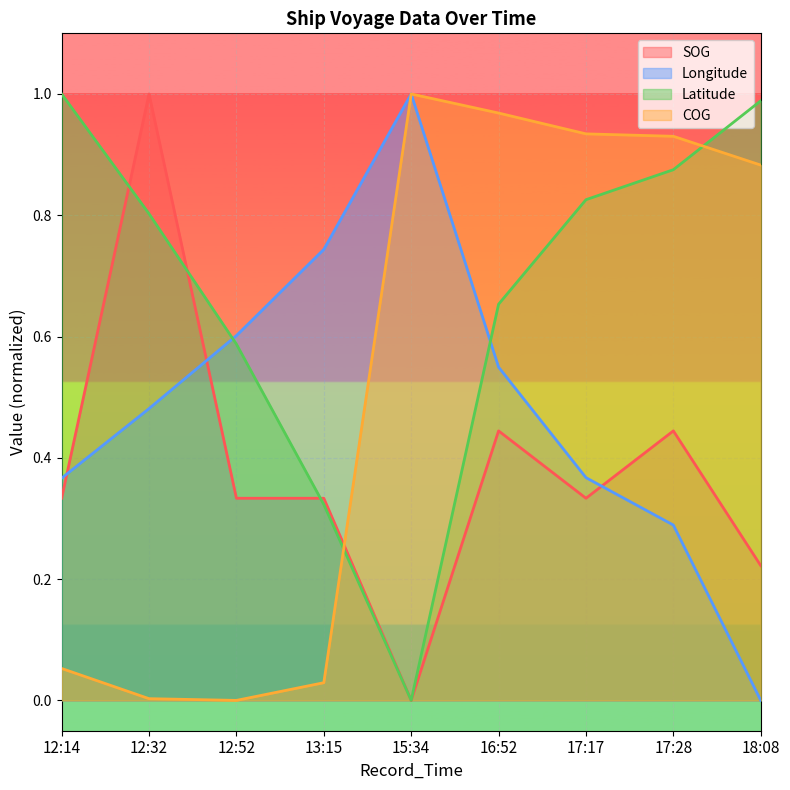

List the series in order of their overall mean, highest first.

Latitude, COG, Longitude, SOG